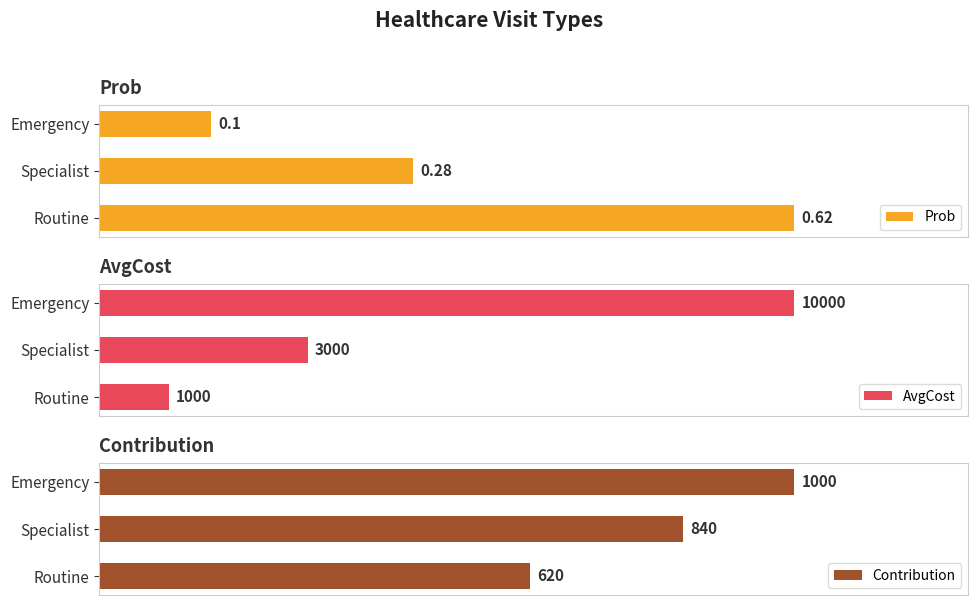

How many distinct data groups are displayed?

3